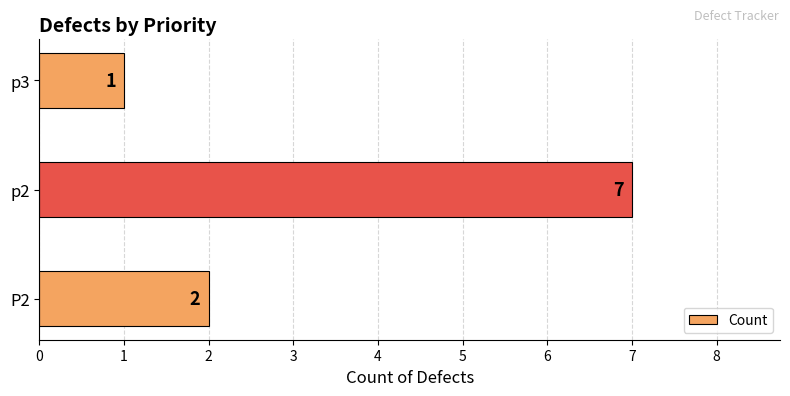

What is the greatest value displayed?

7